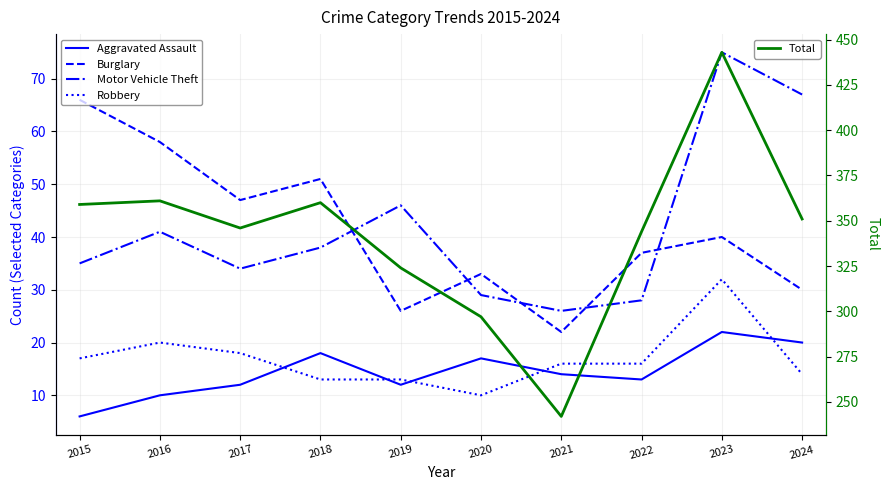

What is the average value of the Robbery series?

17